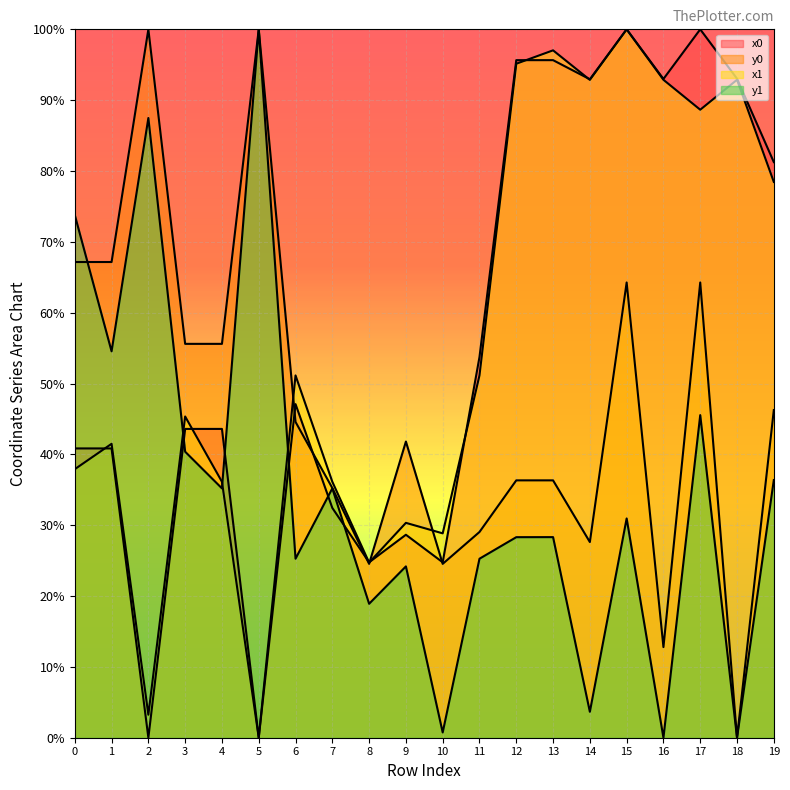

Where is the first local maximum for x1?

1